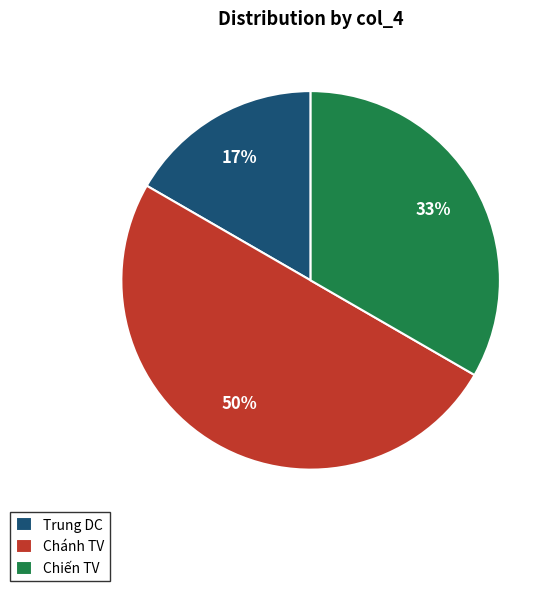

To the nearest percent, what is the average slice percentage?

33%